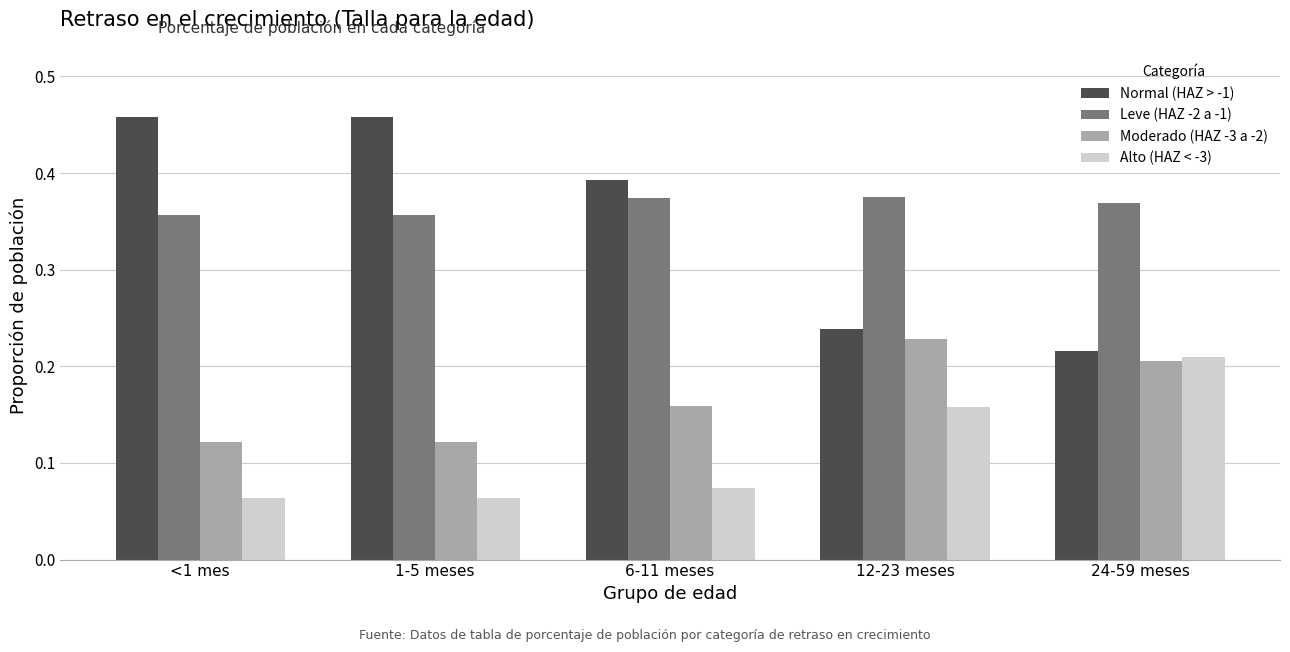

The value of Leve (HAZ -2 a -1) at 24-59 meses is 0.1. True or false?

False